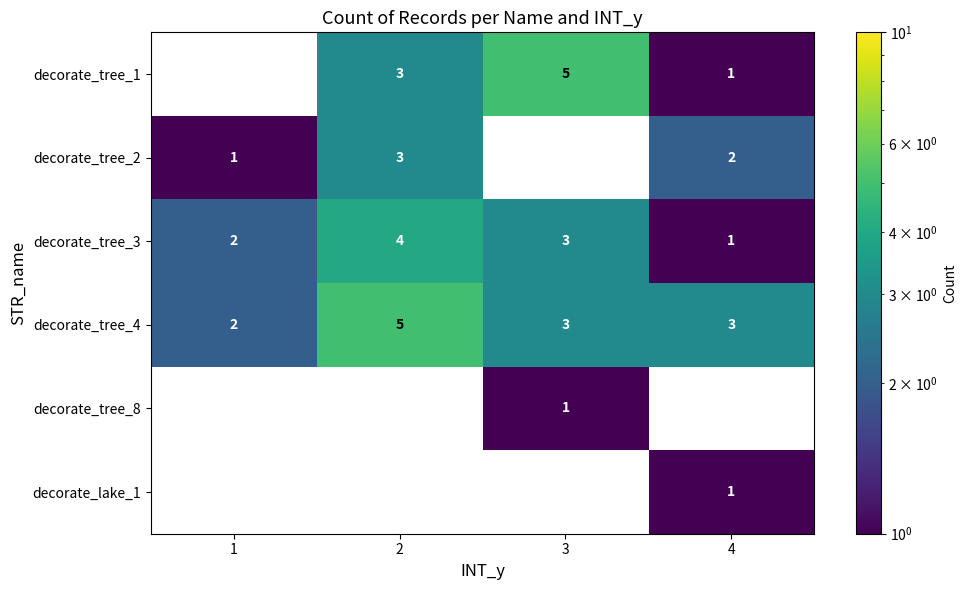

What is the sum of all row_3 values?

13.0